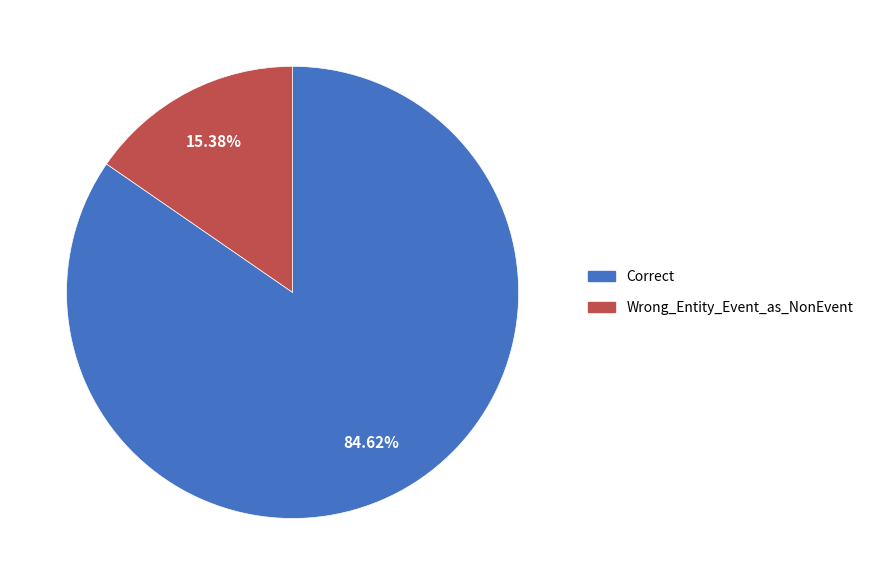

How much of the chart is everything except Correct?

15.4%